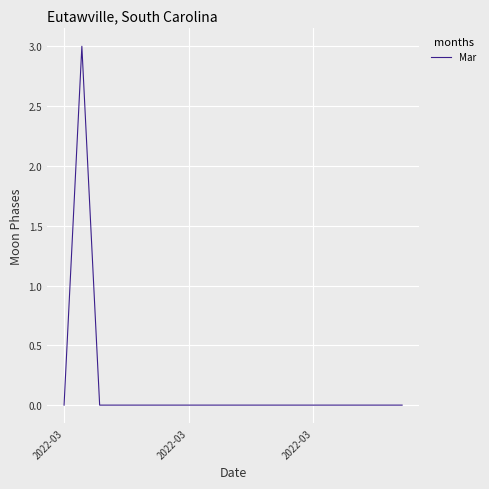

What is the greatest value displayed?

3